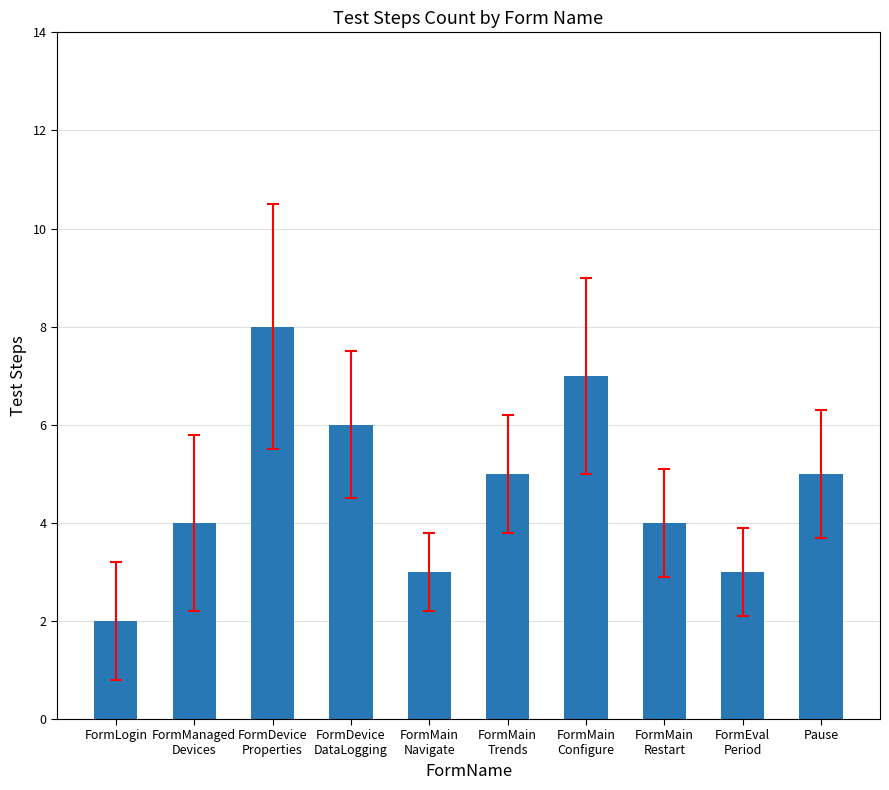

What is the sum of all values?

47